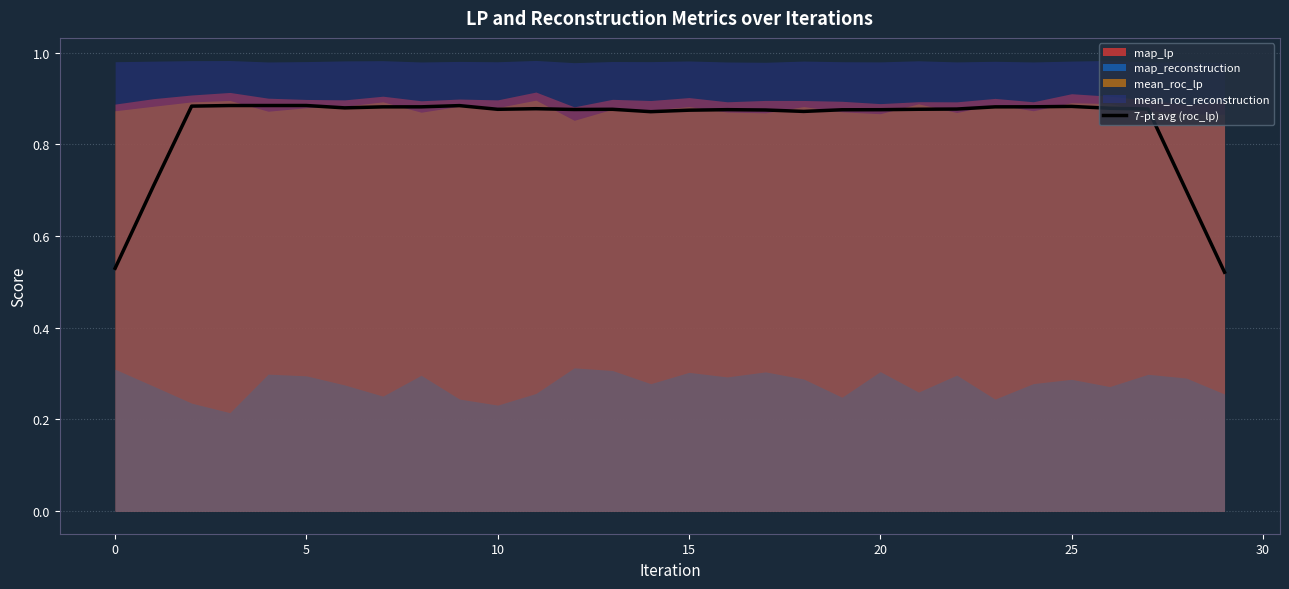

Count the values in the range 0 to 1.

30